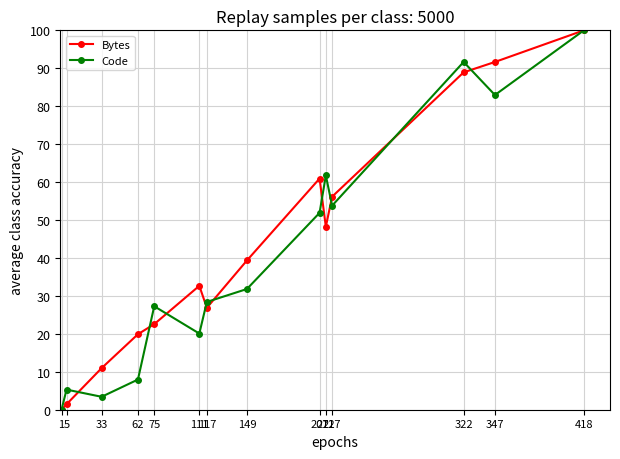

Reading left to right, transcribe all the data shown in this chart.

Bytes: 1=0.0	5=1.4	33=11.0	62=19.9	75=22.6	111=32.7	117=26.9	149=39.3	207=60.9	212=48.2	217=56.2	322=88.9	347=91.7	418=100.0
Code: 1=0.0	5=5.3	33=3.4	62=8.0	75=27.3	111=20.1	117=28.4	149=31.8	207=51.9	212=61.7	217=53.8	322=91.7	347=83.0	418=100.0